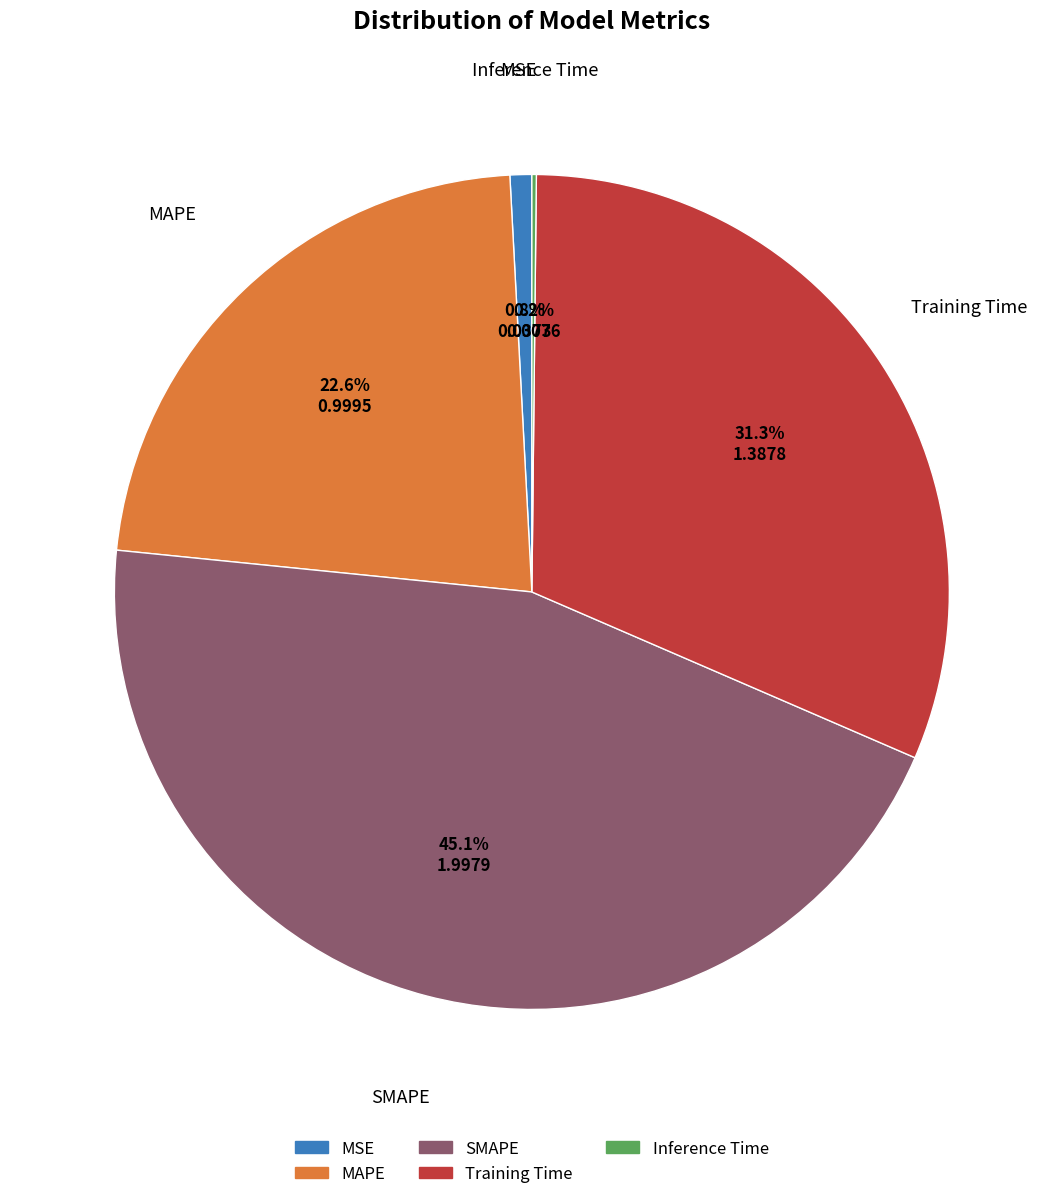

To the nearest percent, what percentage of the pie is MSE?

1%